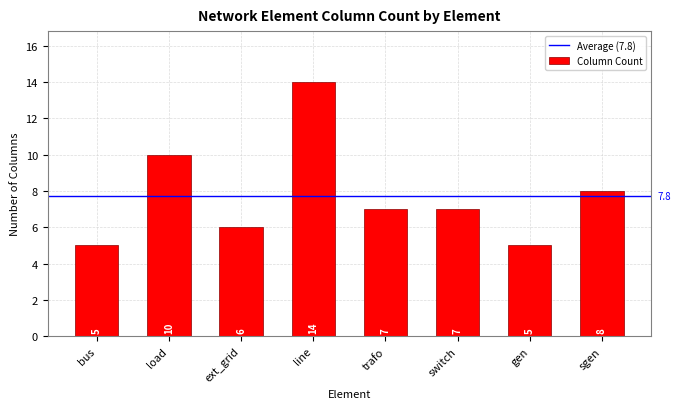

What is the ratio of the value at bus to the value at switch?

0.7